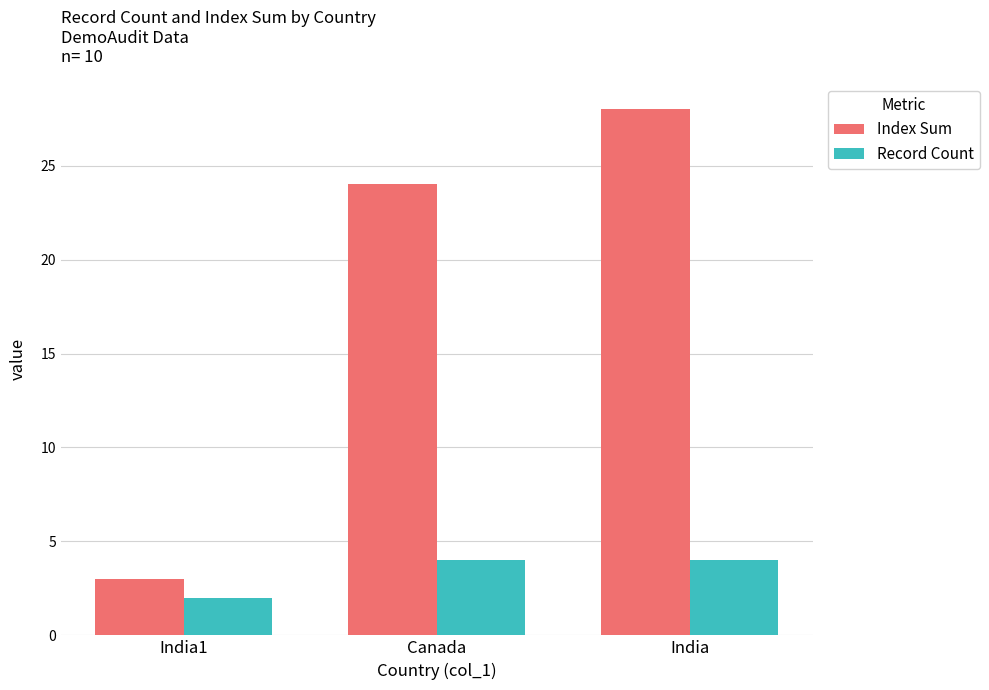

Reading right to left, list all the values displayed in this chart.

Index Sum: 28	24	3
Record Count: 4	4	2